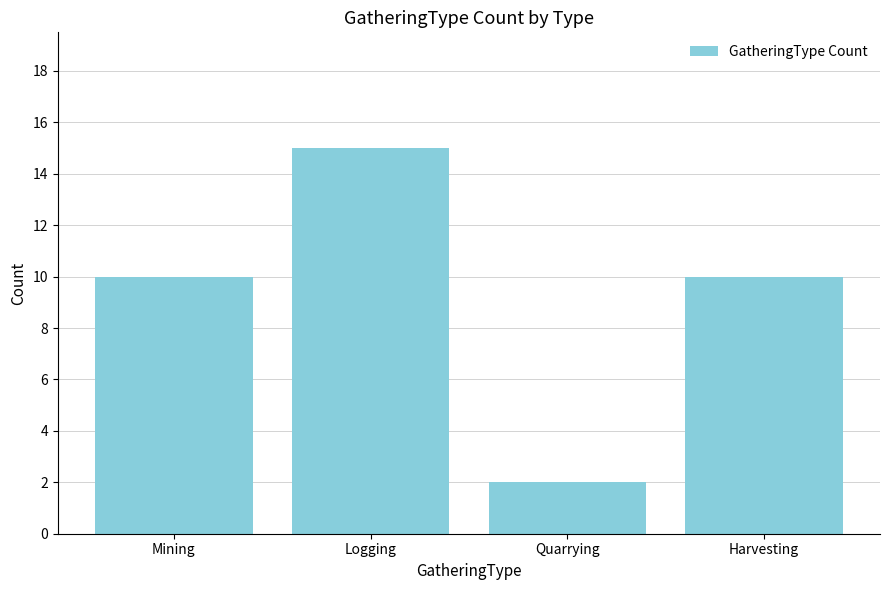

Reading left to right, transcribe all the data shown in this chart.

Mining=10	Logging=15	Quarrying=2	Harvesting=10